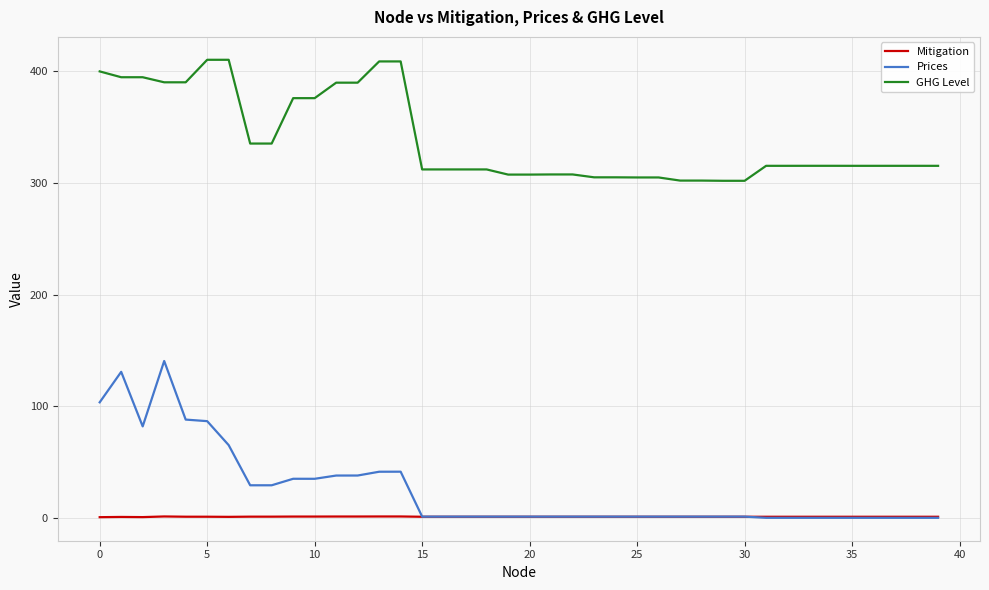

What is the difference between the maximum and minimum values in the Mitigation series?

0.6